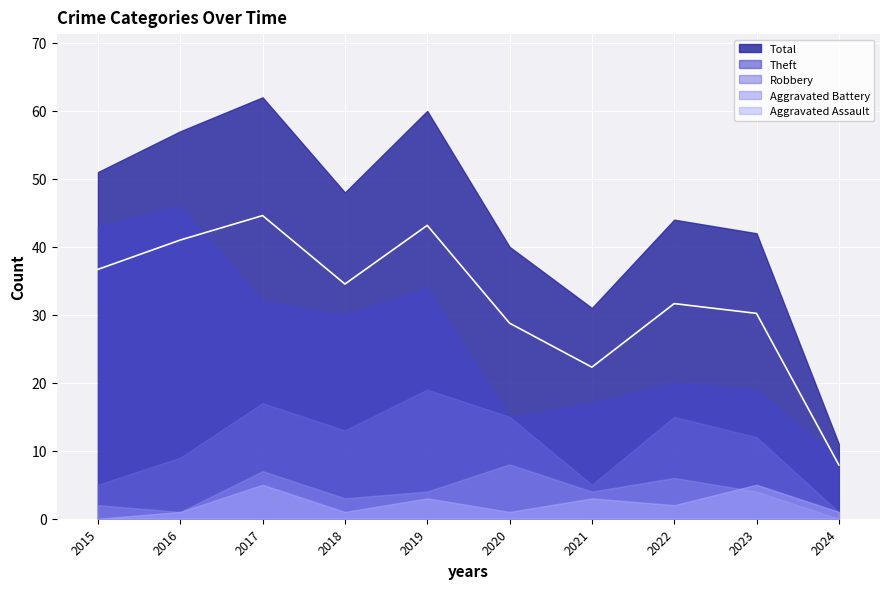

At which label does Robbery reach its peak?

2019